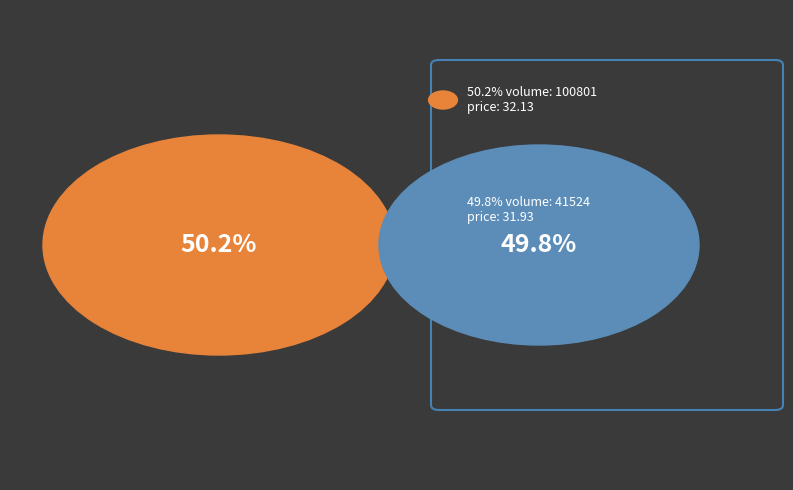

Does 100801 represent more than half of the total?

Yes